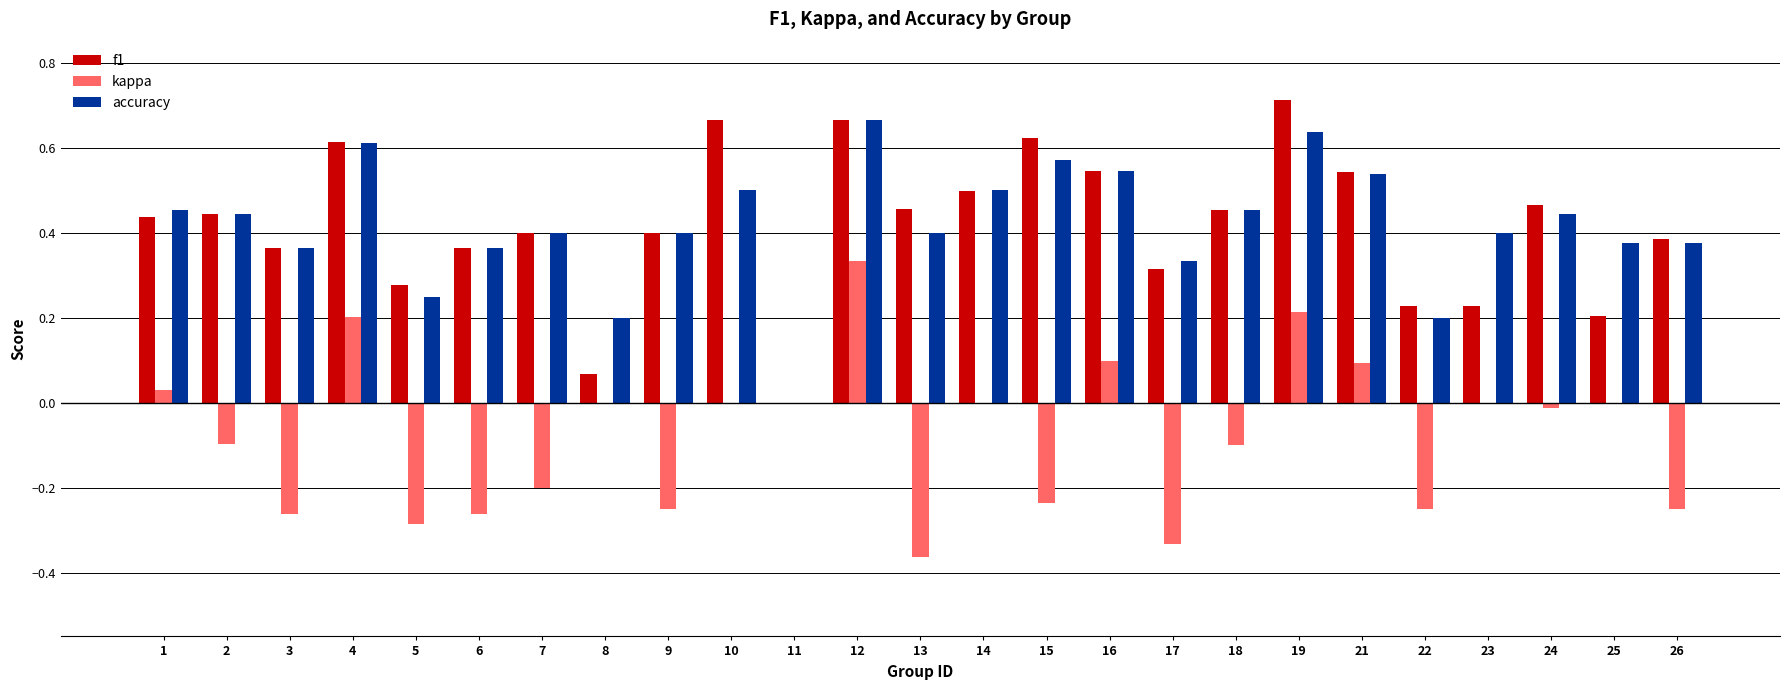

What is the sum of all accuracy values?

10.4